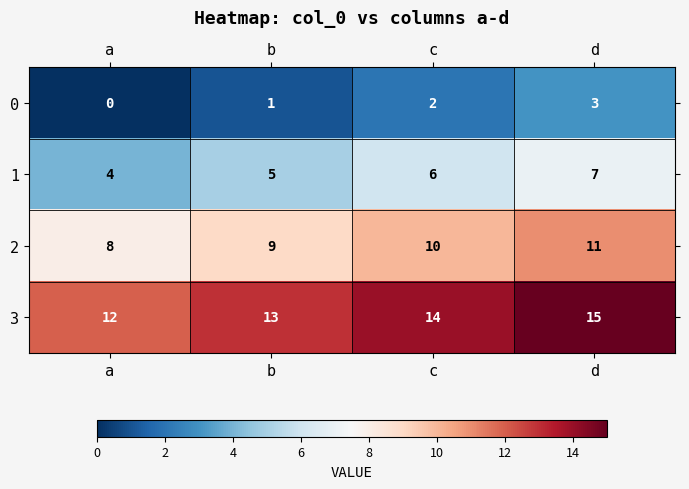

What is the total value across all series at d?

36